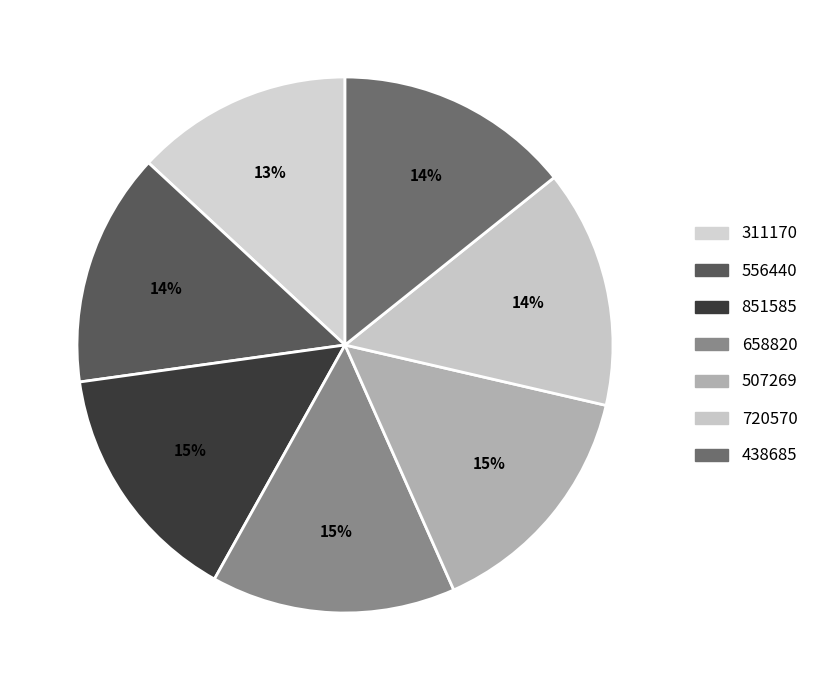

Which has a higher value, 438685 or 311170?

438685